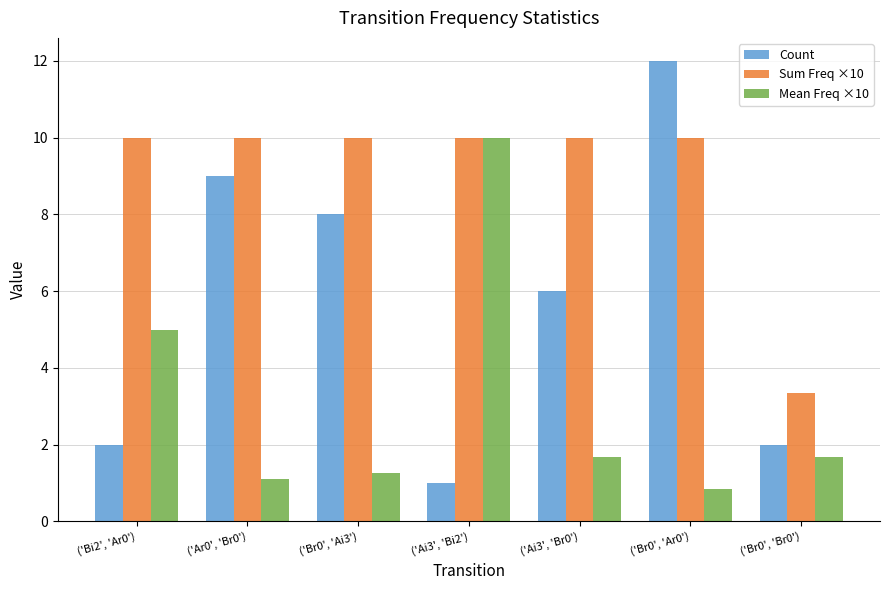

Rank the series by their average value, from lowest to highest.

Mean Freq ×10, Count, Sum Freq ×10